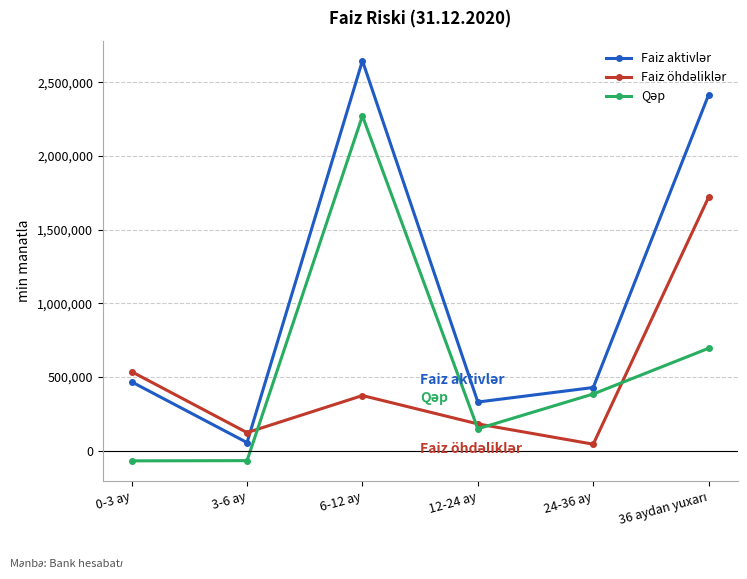

What is the label of the 5th point from the left?

24-36 ay